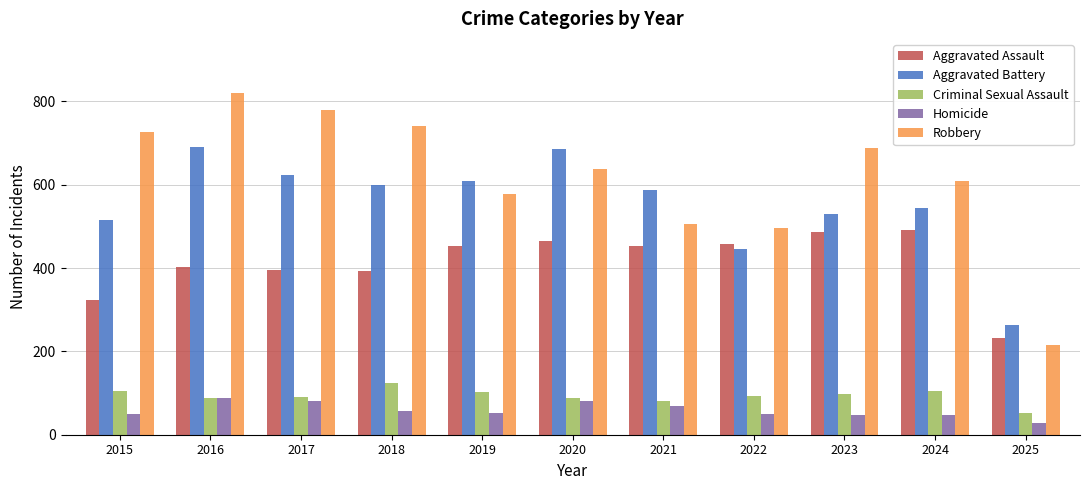

Which series changed the most between 2015 and 2018?

Aggravated Battery